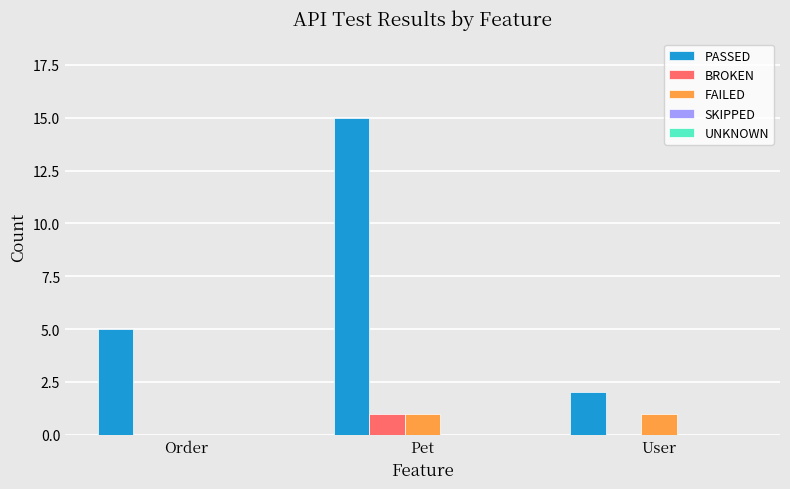

How many distinct data groups are displayed?

3